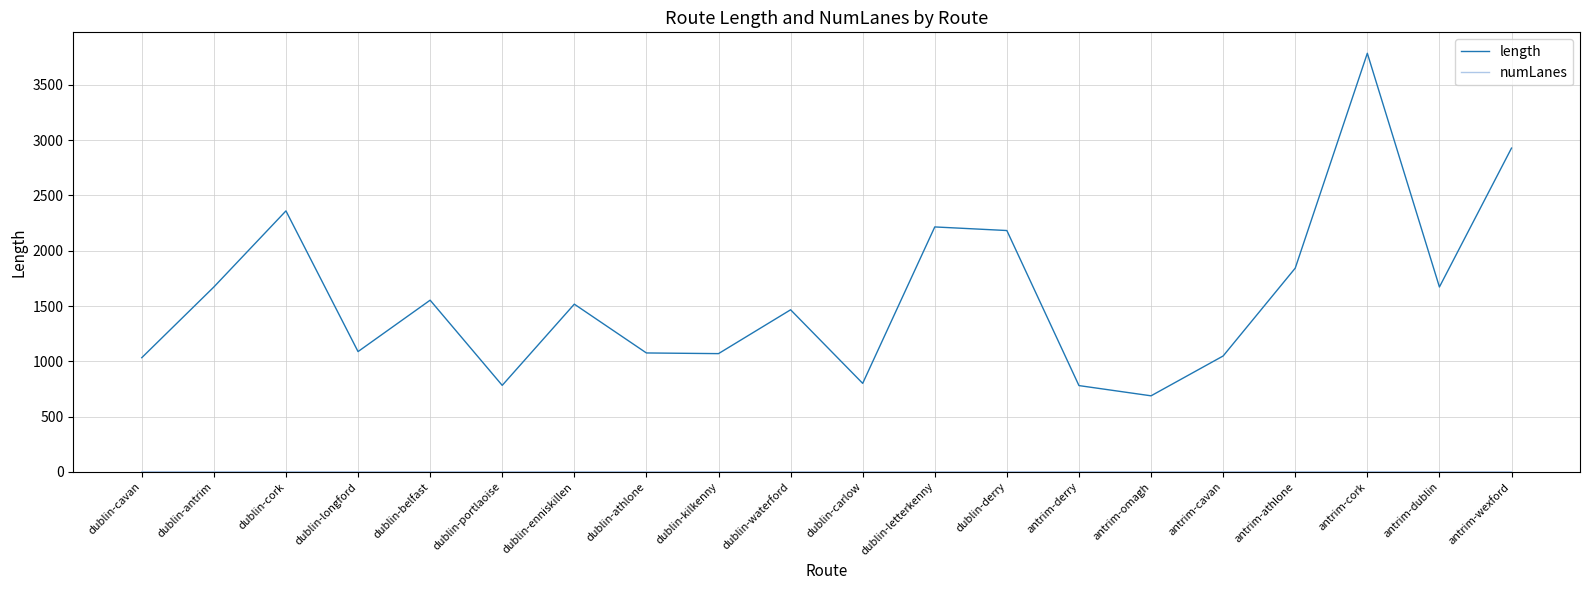

What is the maximum value shown in the chart?

3786.4